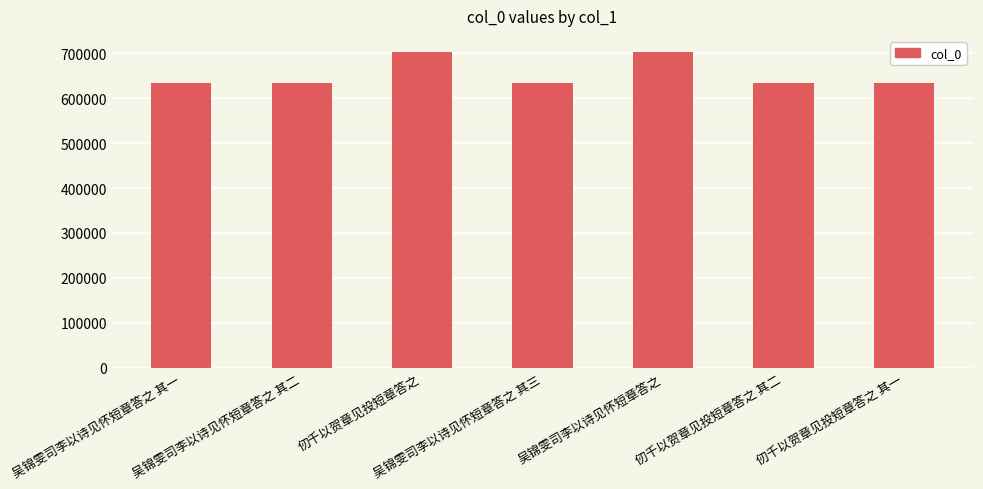

What is the label of the 5th bar from the left?

吴锦雯司李以诗见怀短章答之